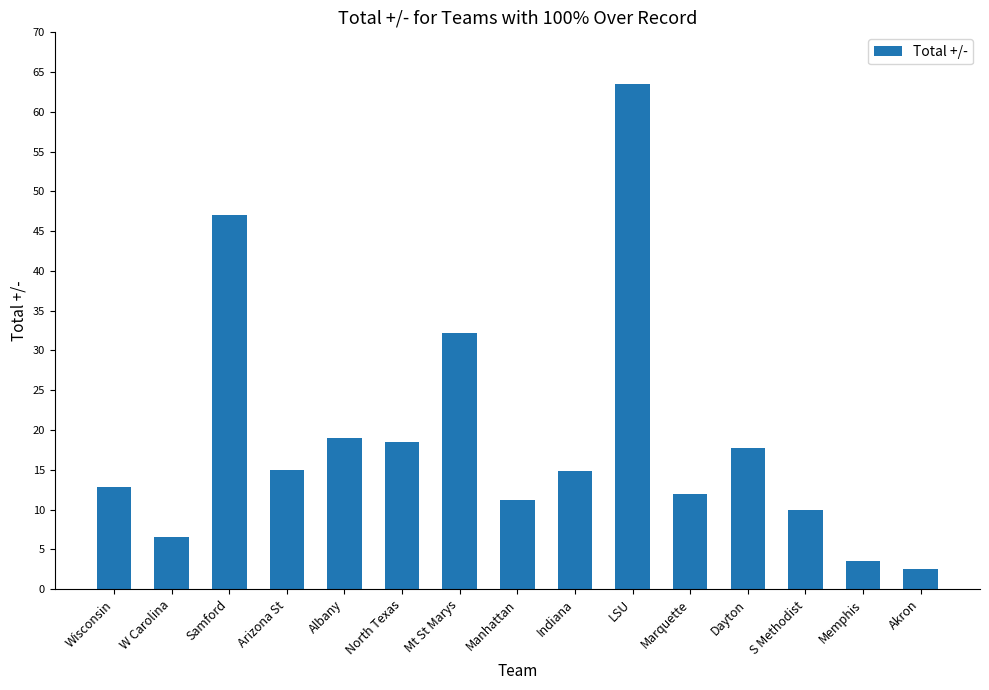

What is the change in value from W Carolina to Marquette?

+5.5